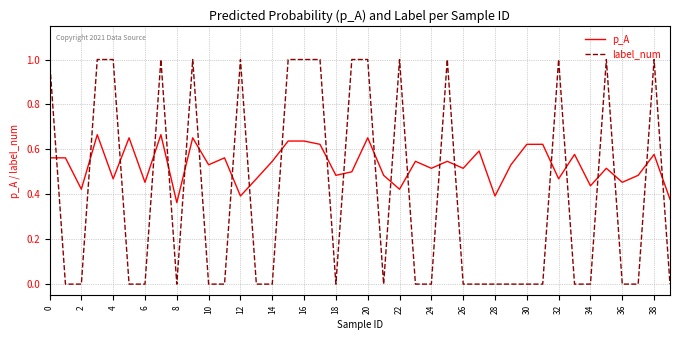

Which series has the largest total across all categories?

p_A